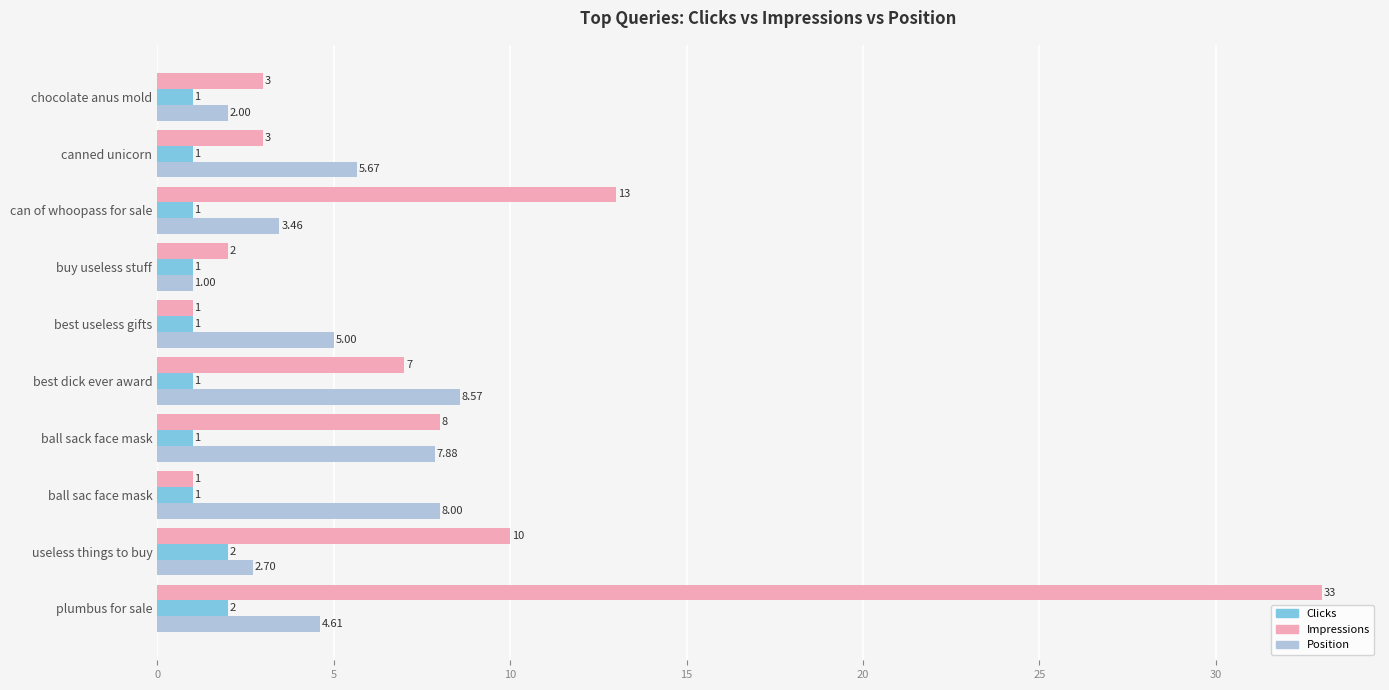

At which category is the sum across all series the highest?

plumbus for sale